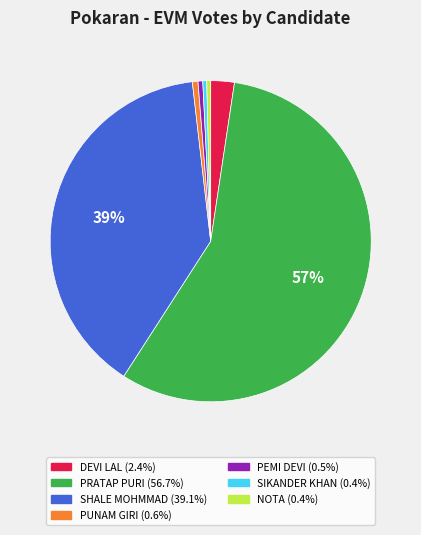

Is it true that PRATAP PURI is 69% of the pie?

False